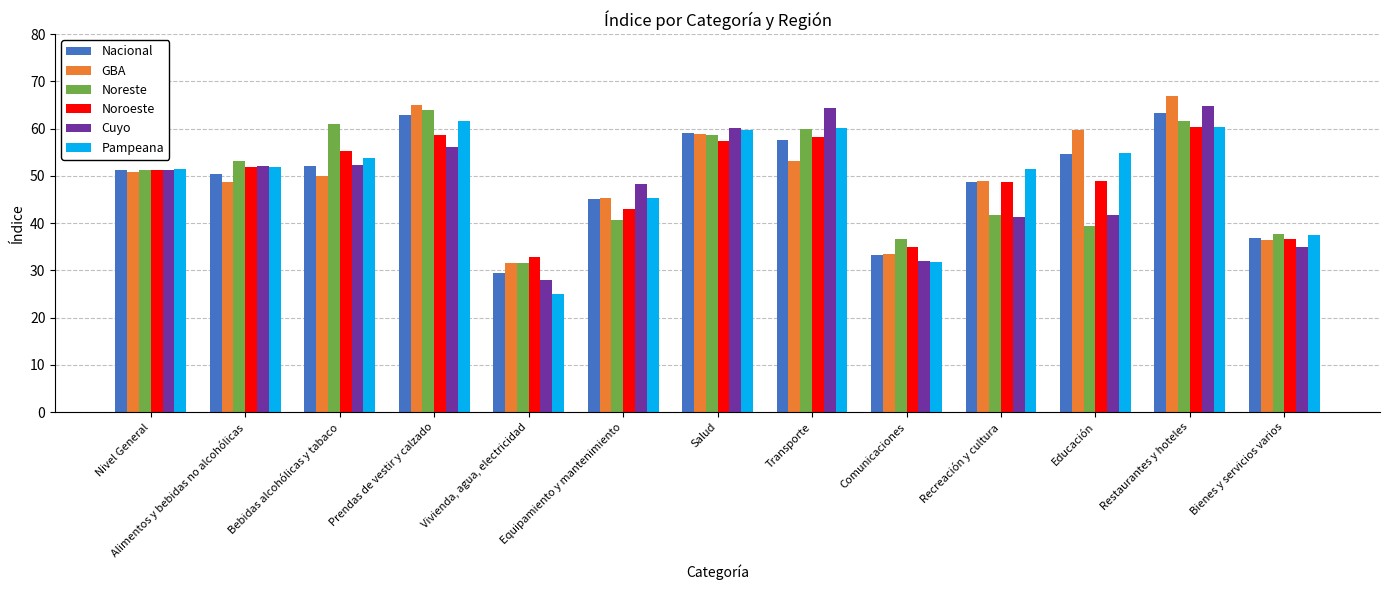

What is the average value of the Noroeste series?

49.1